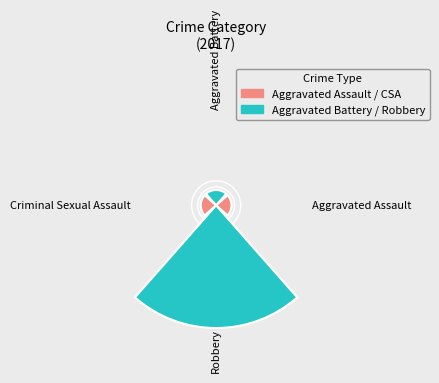

Is the sum of Robbery and Aggravated Battery greater than half?

Yes